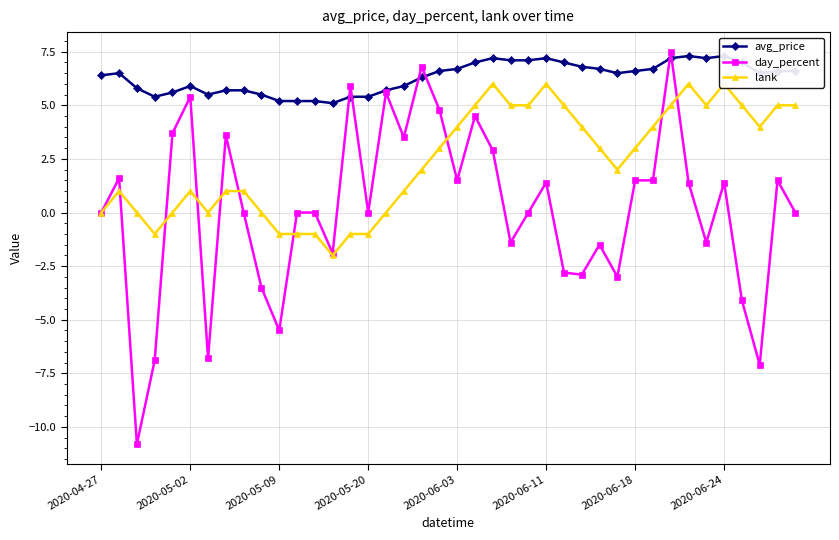

In day_percent, how many points are higher than both neighbors (excluding endpoints)?

12